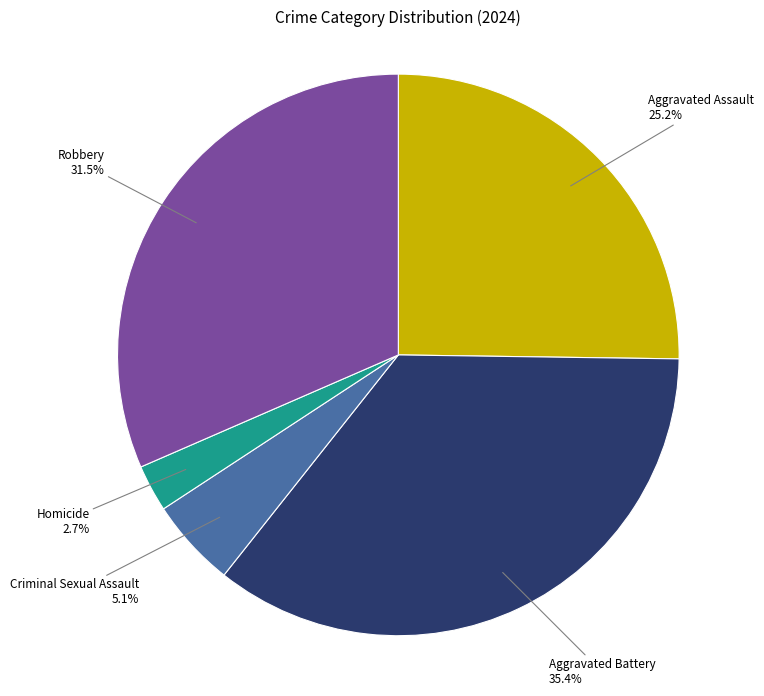

Does any single category account for the majority?

No